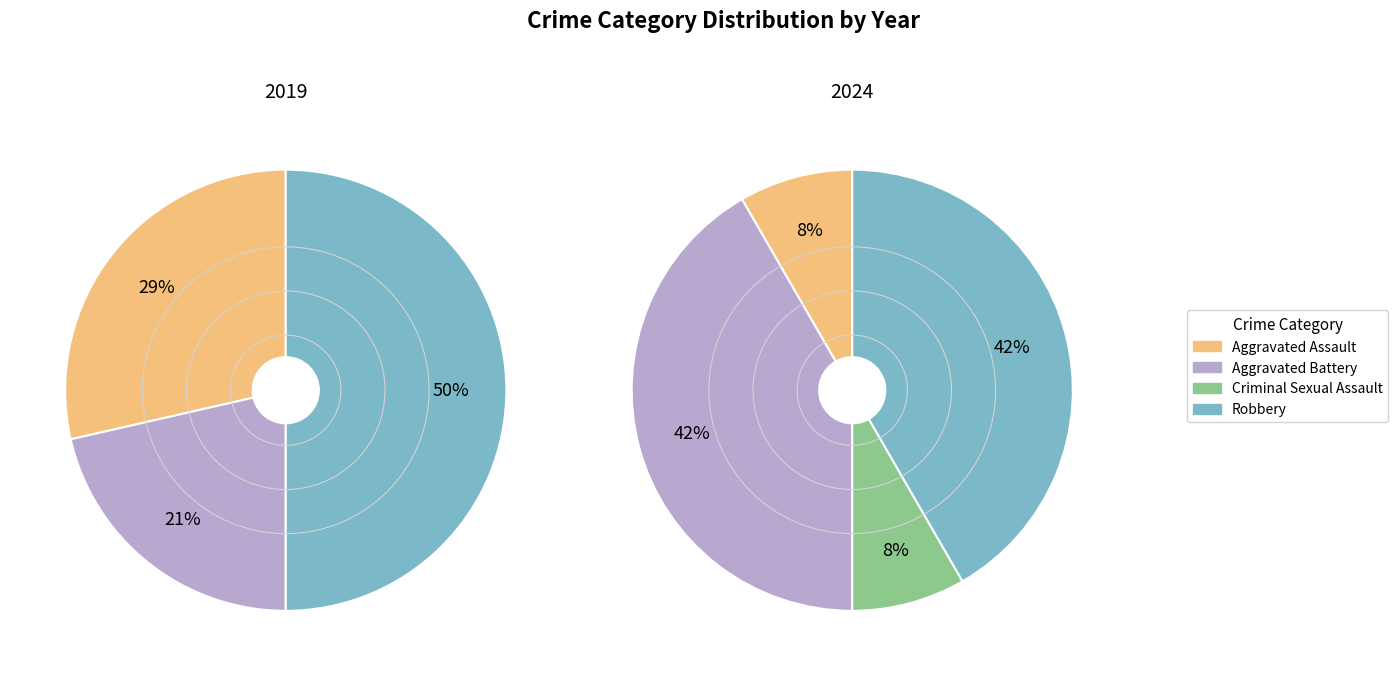

Between values_2024 and 2, which is larger?

values_2024